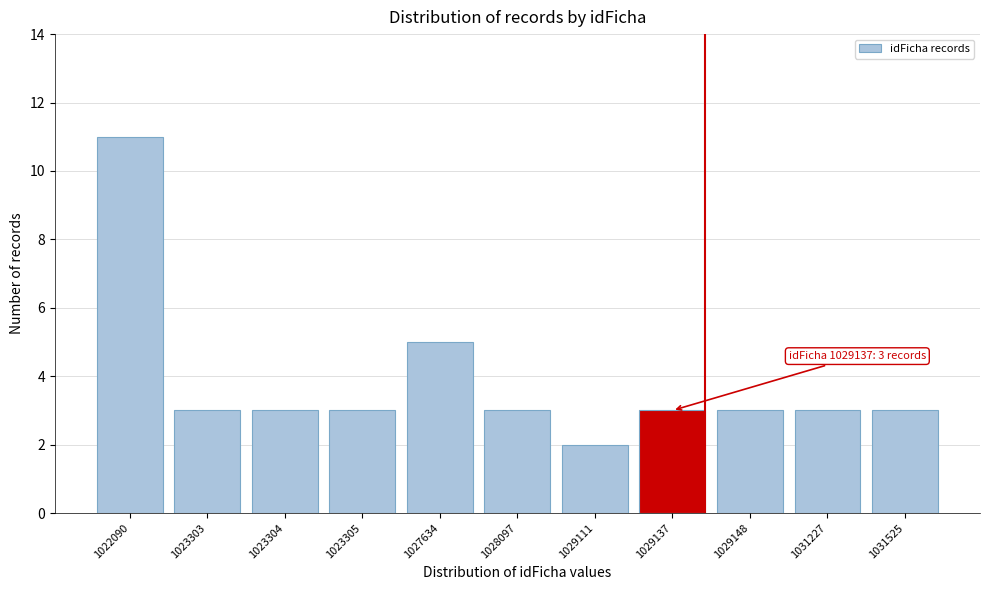

Reading left to right, what are all the values shown in this chart?

1022090=11	1023303=3	1023304=3	1023305=3	1027634=5	1028097=3	1029111=2	1029137=3	1029148=3	1031227=3	1031525=3